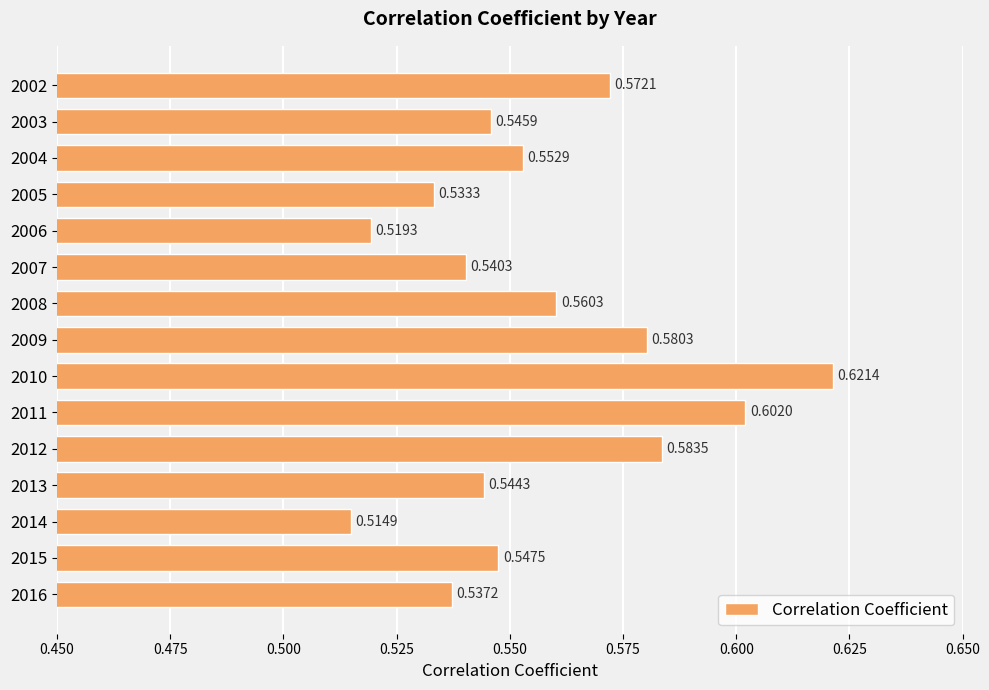

Between 2016 and 2012, which is larger?

2012